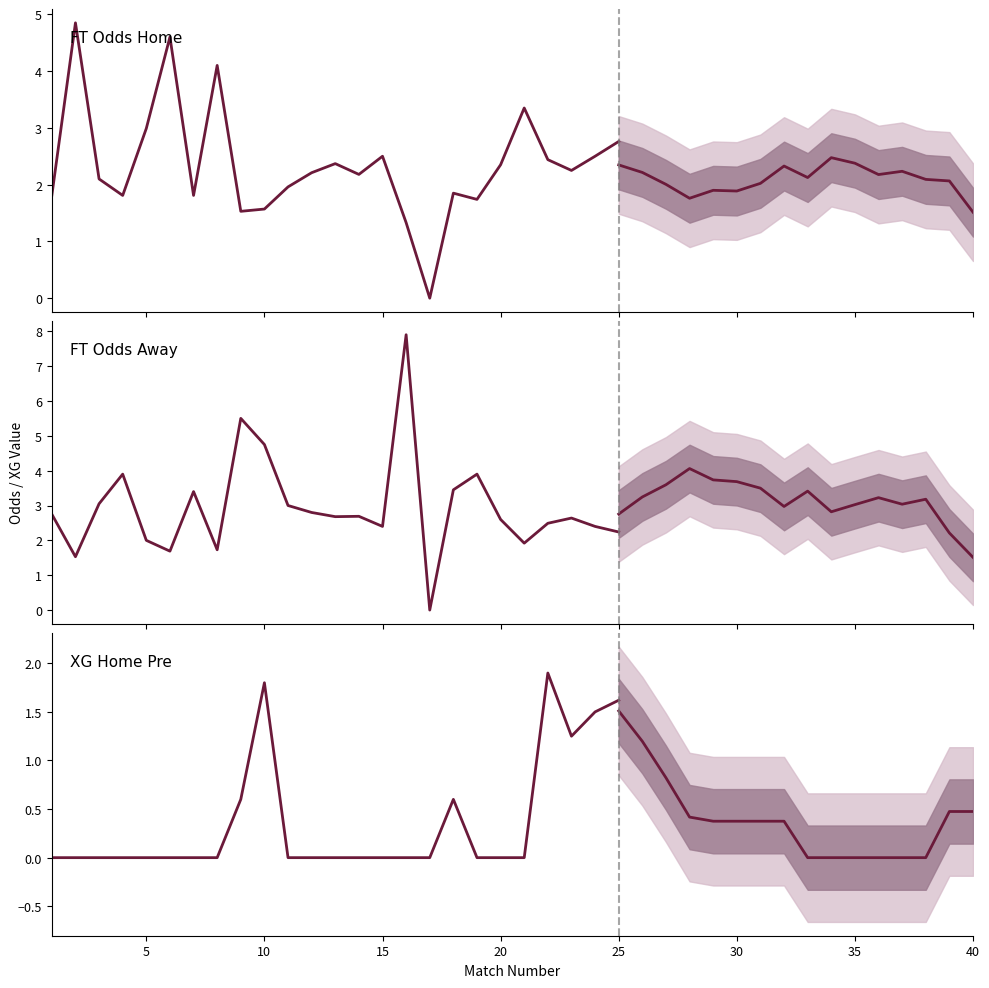

Is this an area chart (filled region under the line)?

No